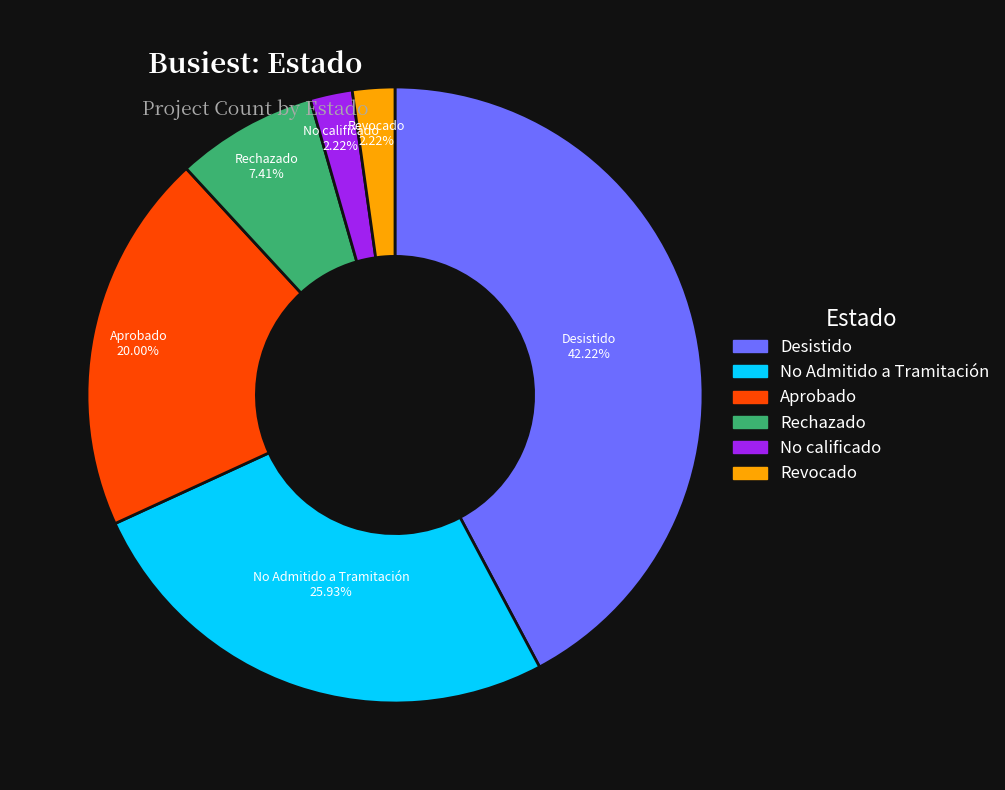

What is the ratio of the value at No Admitido a Tramitación to the value at Rechazado?

3.5